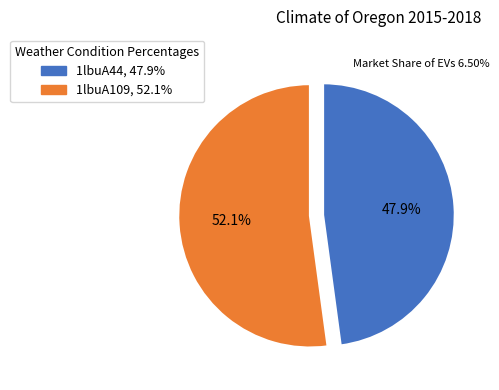

To the nearest percent, what is the average slice percentage?

50%